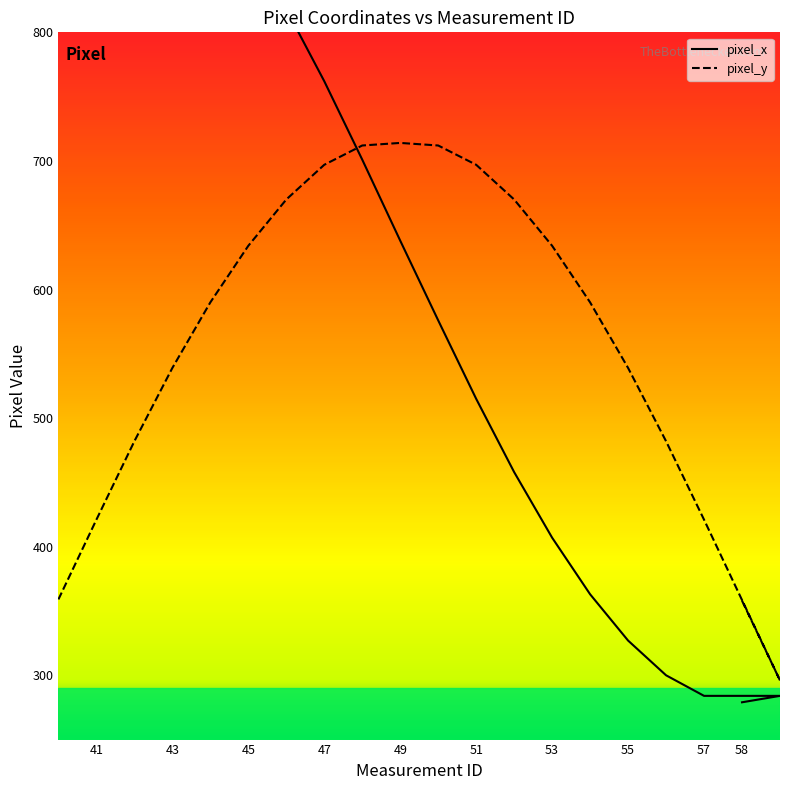

What is the sum of all pixel_x values?

12415